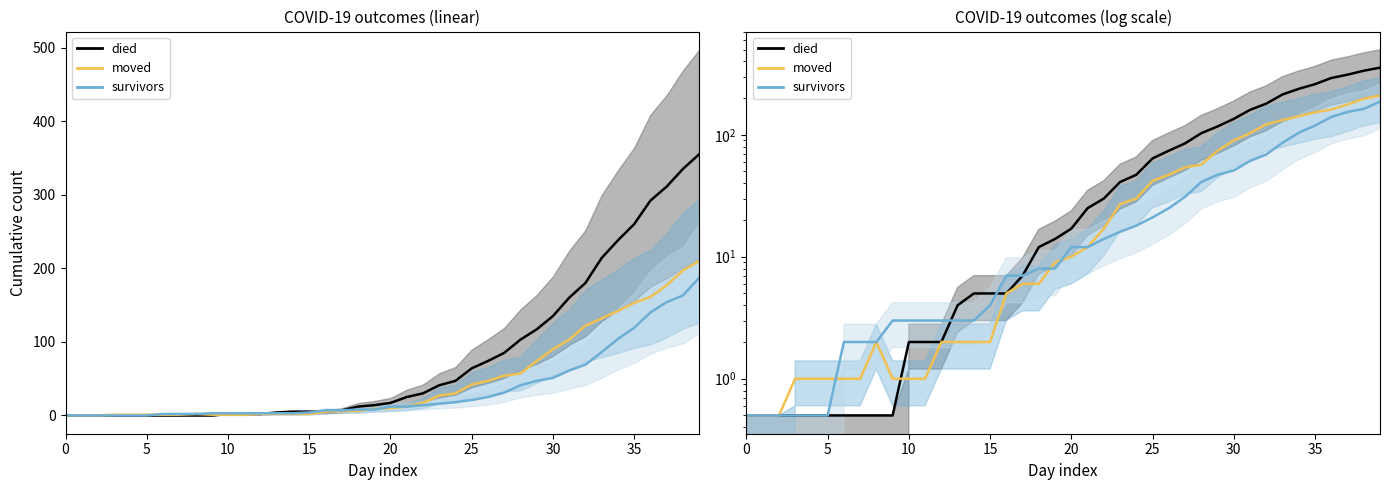

Is it true that survivors (line) equals 1.2 at 35?

False